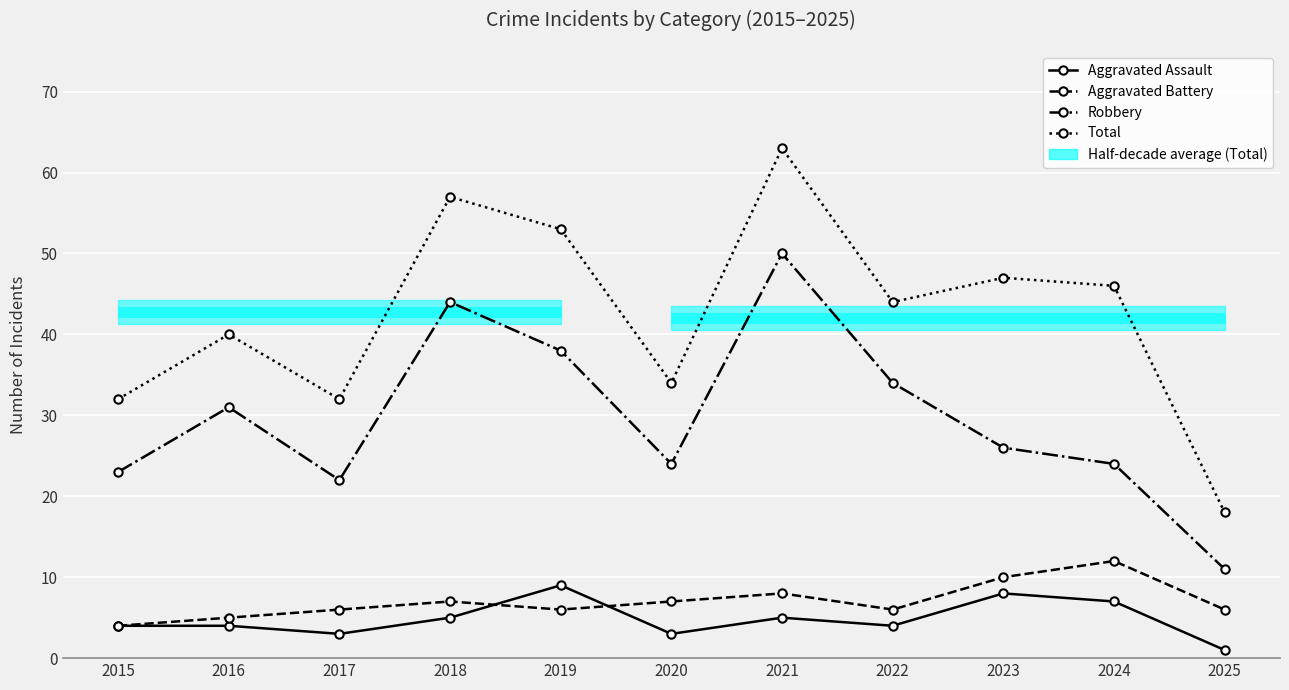

Reading left to right, transcribe all the data shown in this chart.

Aggravated Assault: 4	4	3	5	9	3	5	4	8	7	1
Aggravated Battery: 4	5	6	7	6	7	8	6	10	12	6
Robbery: 23	31	22	44	38	24	50	34	26	24	11
Total: 32	40	32	57	53	34	63	44	47	46	18